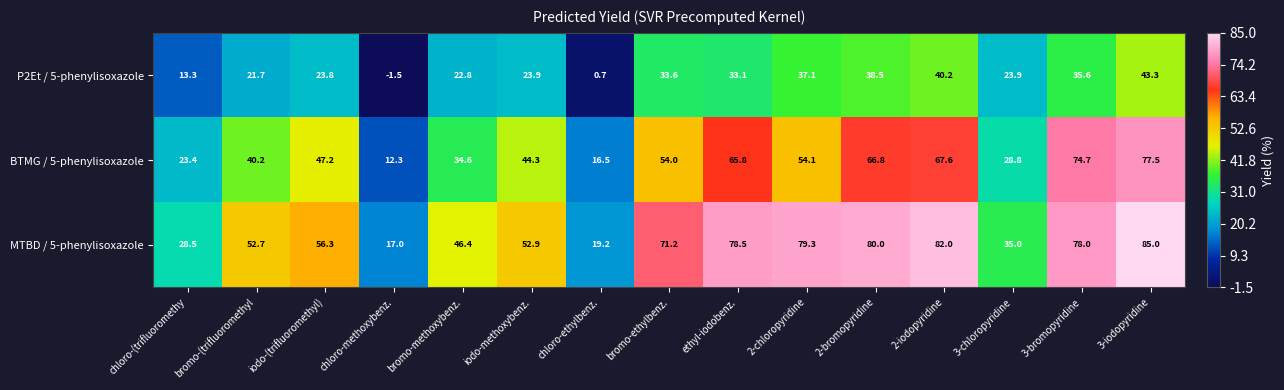

At which category is the sum across all series the highest?

3-iodopyridine